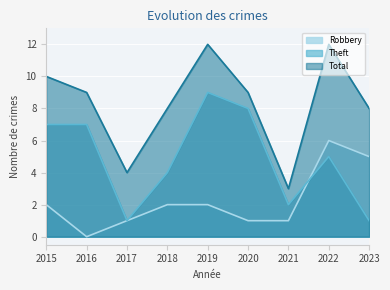

What is the average value of the Robbery series?

2